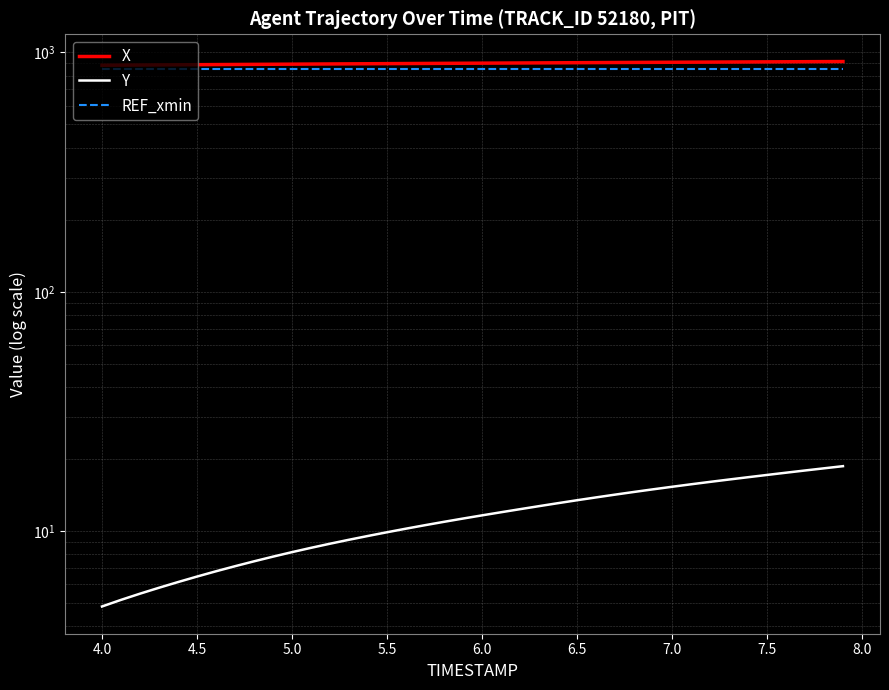

What is the value of the X point at the 19th from the left?

900.1